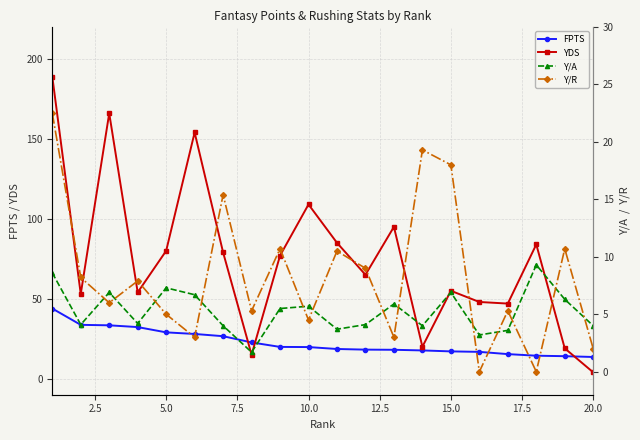

Which series has the widest spread of values?

YDS